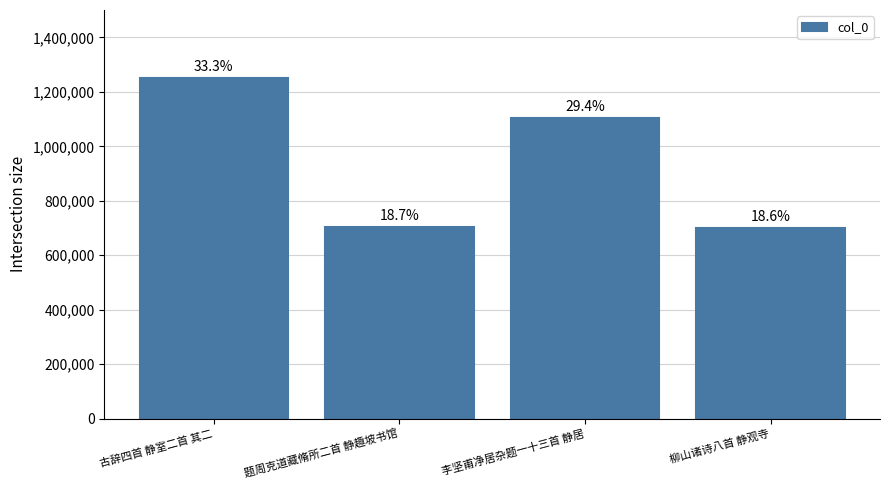

The chart shows a value of 1250598 at 古辞四首 静室二首 其二. True or false?

True